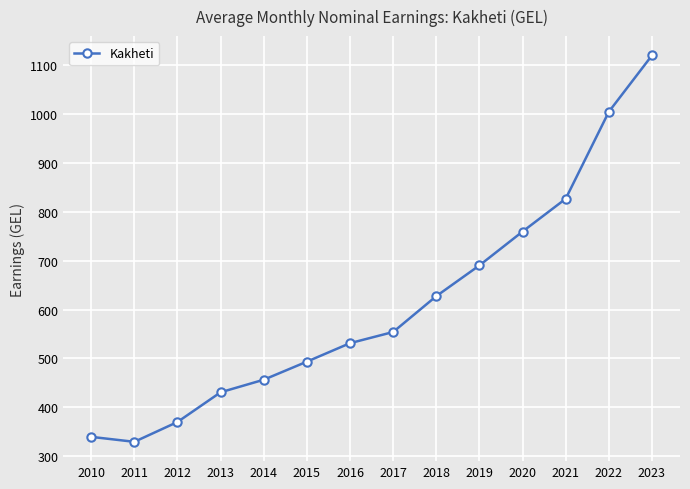

How many values are below 554?

7